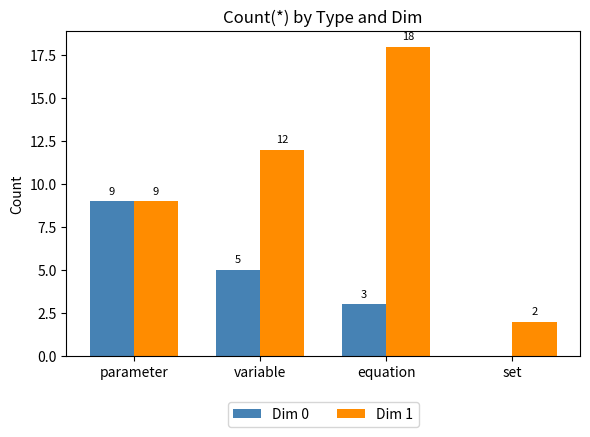

What is the sum of all Dim 1 values?

41